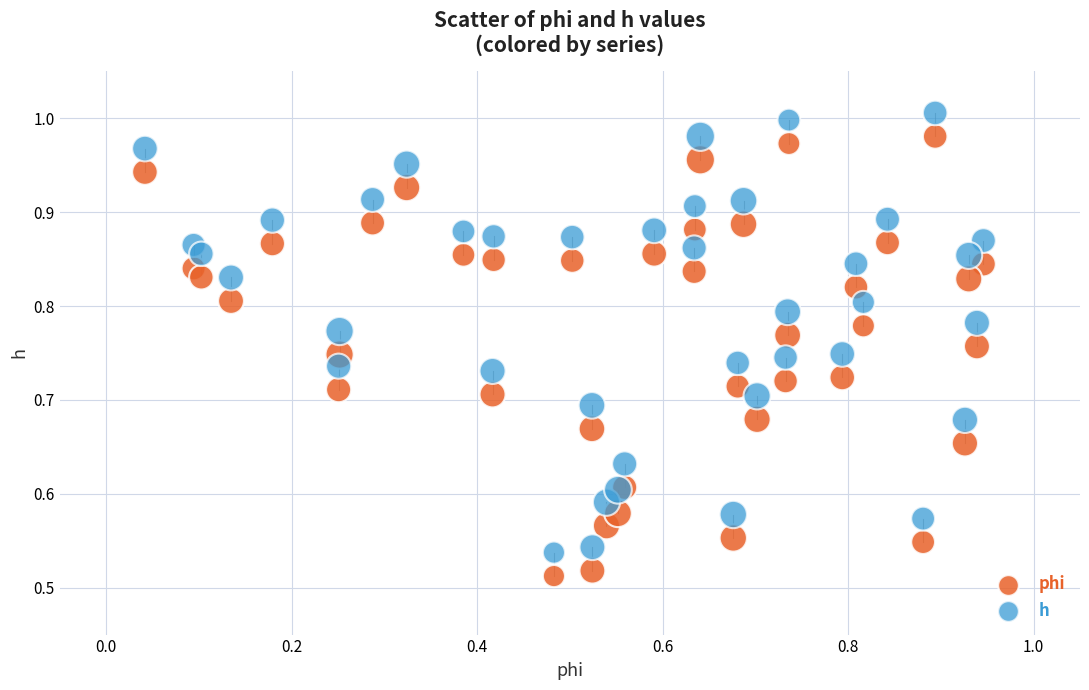

Which series reaches the minimum Y coordinate?

phi